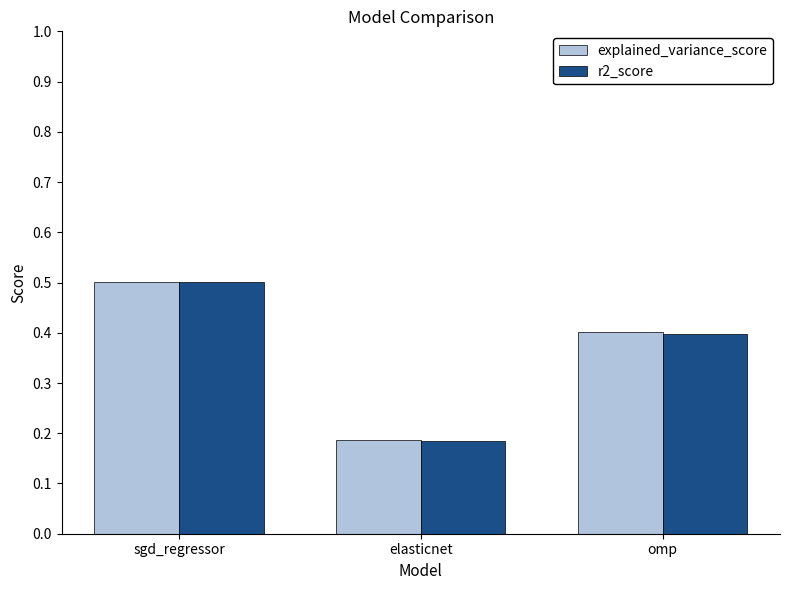

Rank the categories by explained_variance_score value from highest to lowest.

sgd_regressor, omp, elasticnet